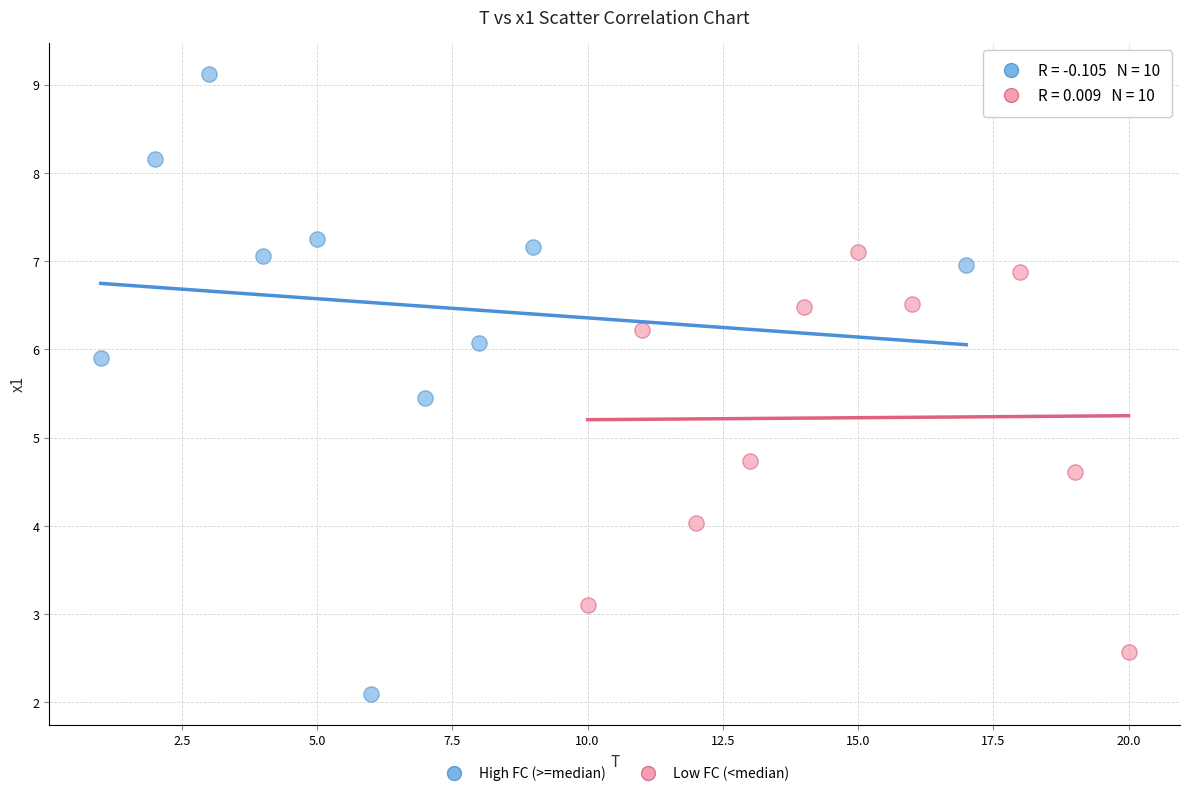

Which series reaches the minimum Y coordinate?

High FC (>=median)